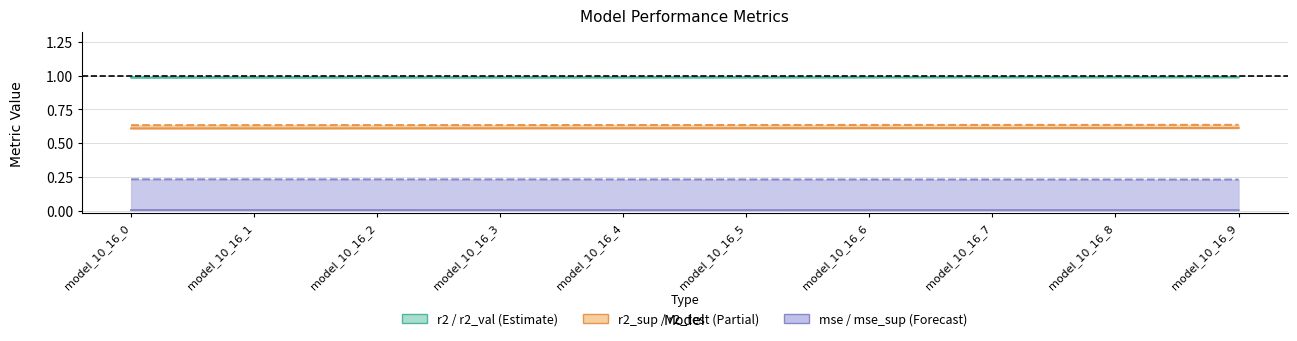

Which series has the widest spread of values?

r2_sup